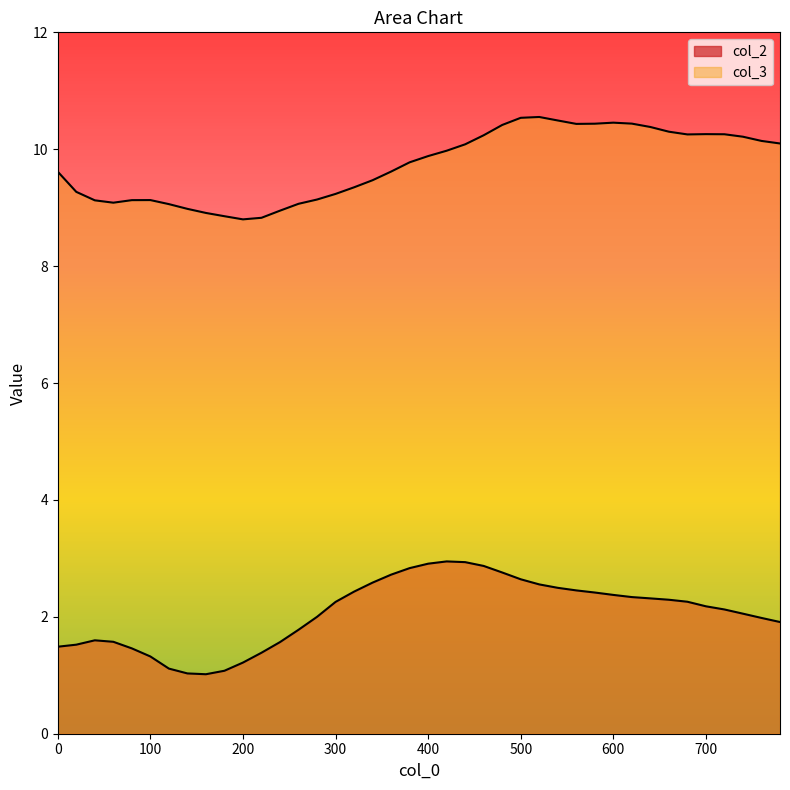

What is the average value of the col_2 series?

2.1